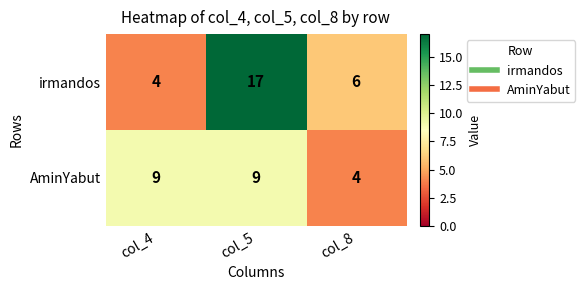

Reading left to right, extract all data points from this chart.

irmandos: col_4=4	col_5=17	col_8=6
AminYabut: col_4=9	col_5=9	col_8=4